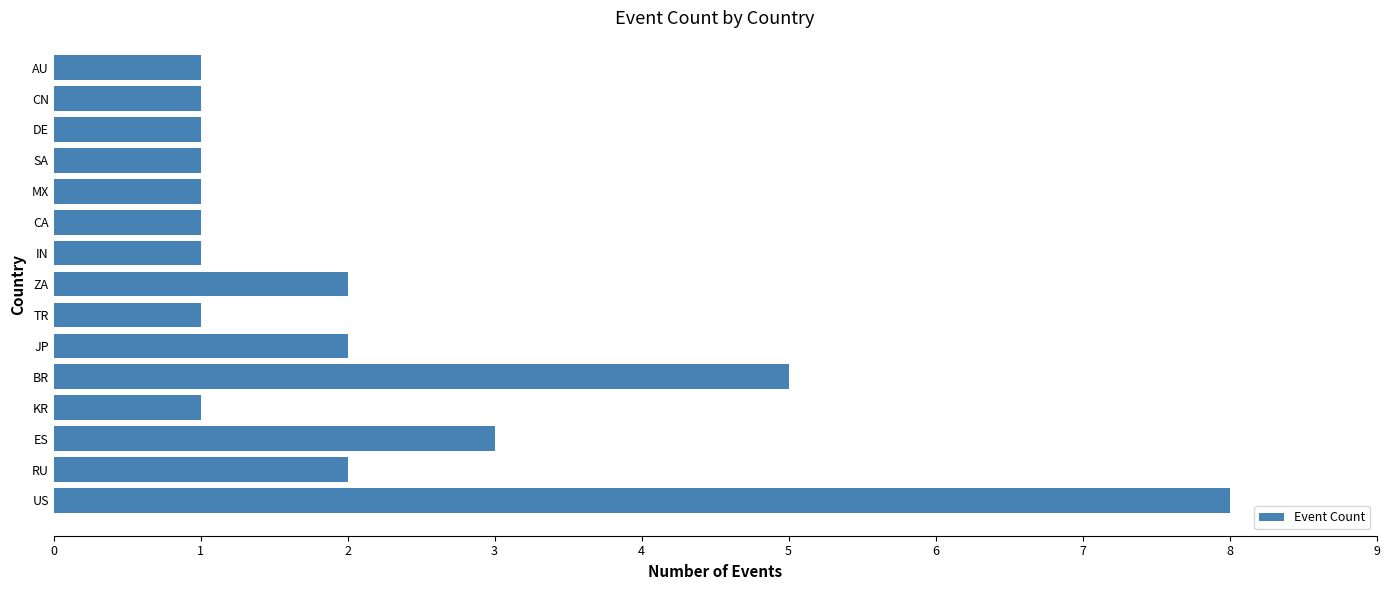

What is the greatest value displayed?

8